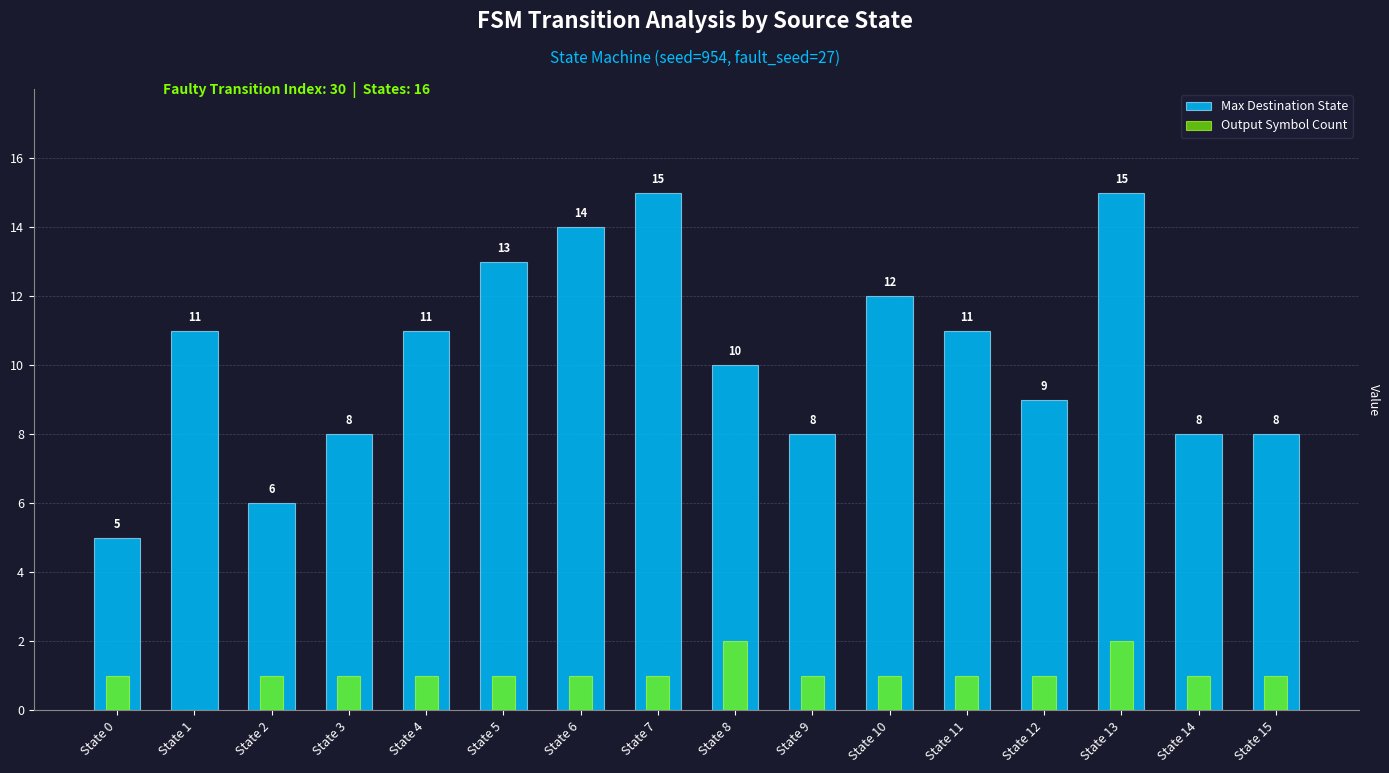

Does the chart contain stacked bars?

No